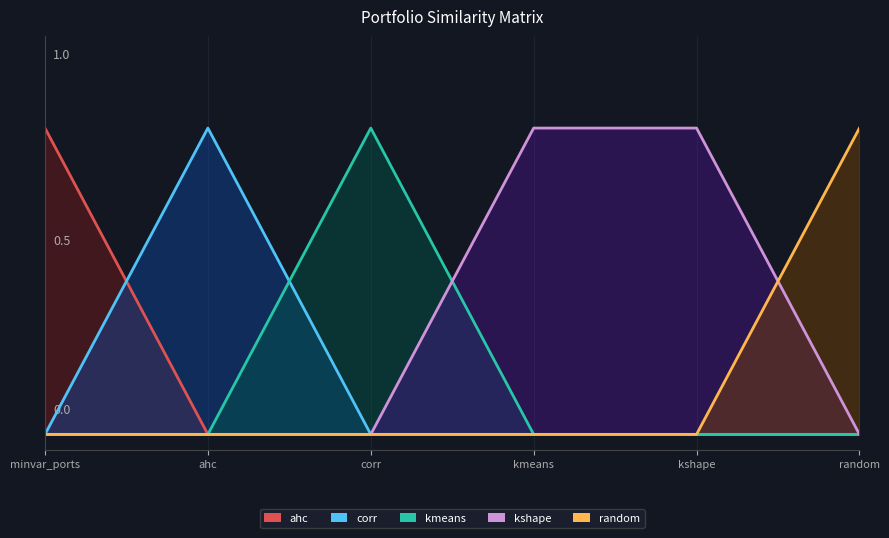

How many lines are shown in the chart?

5